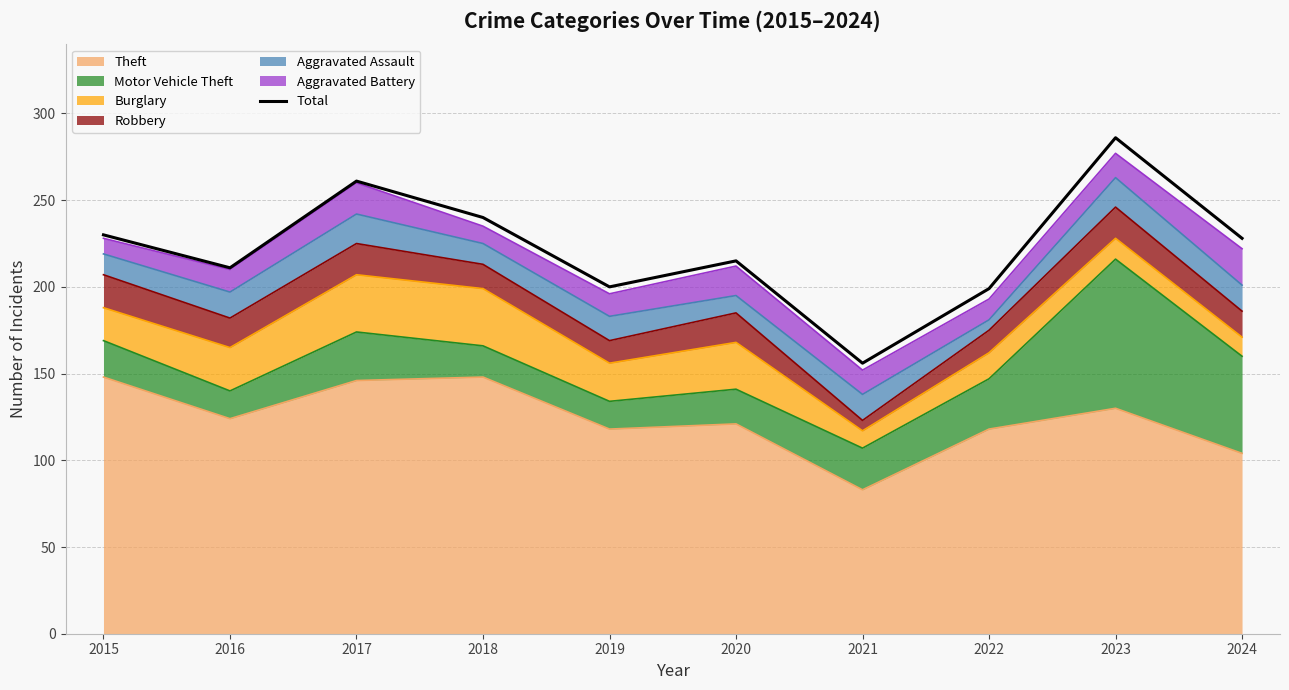

Where is the first local maximum?

2017